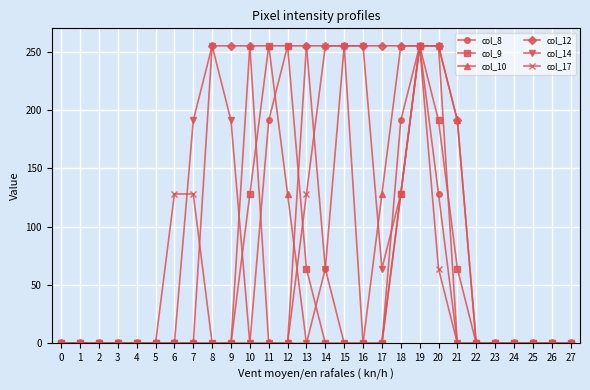

How many data points in col_12 are above 0?

12